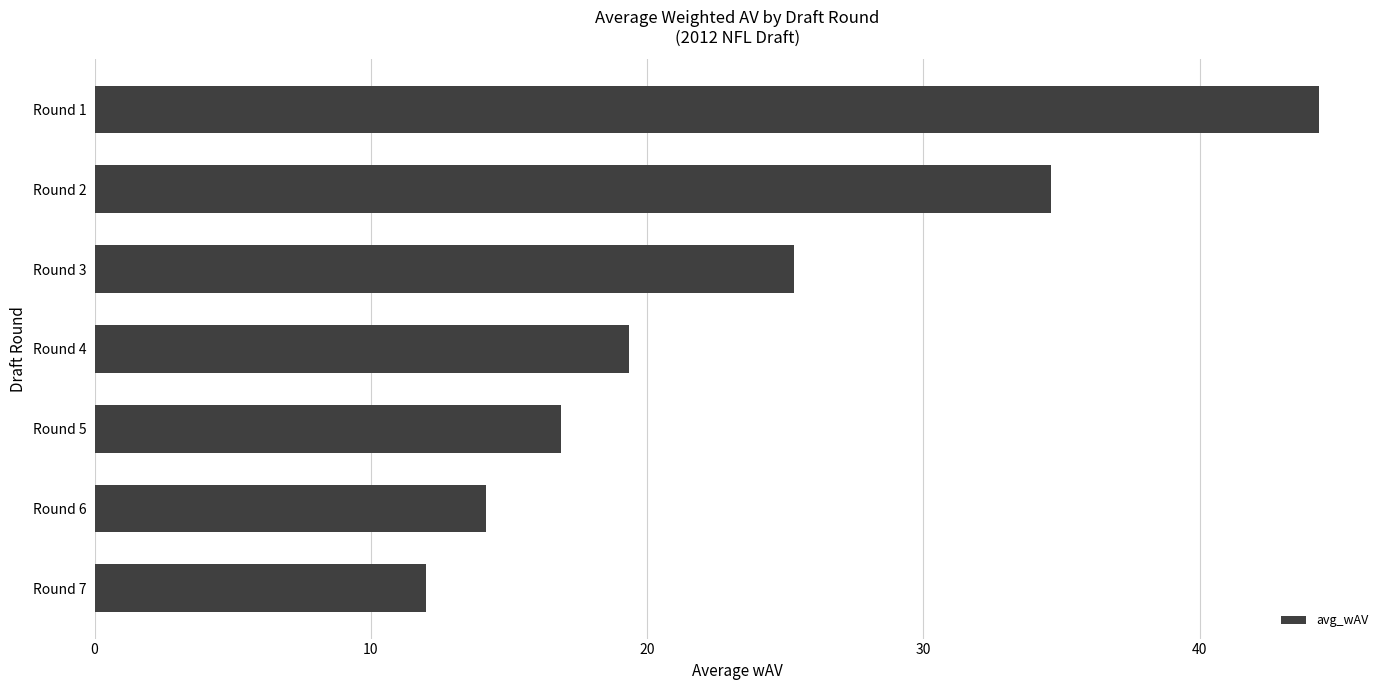

At which label is the value closest to 28?

Round 3